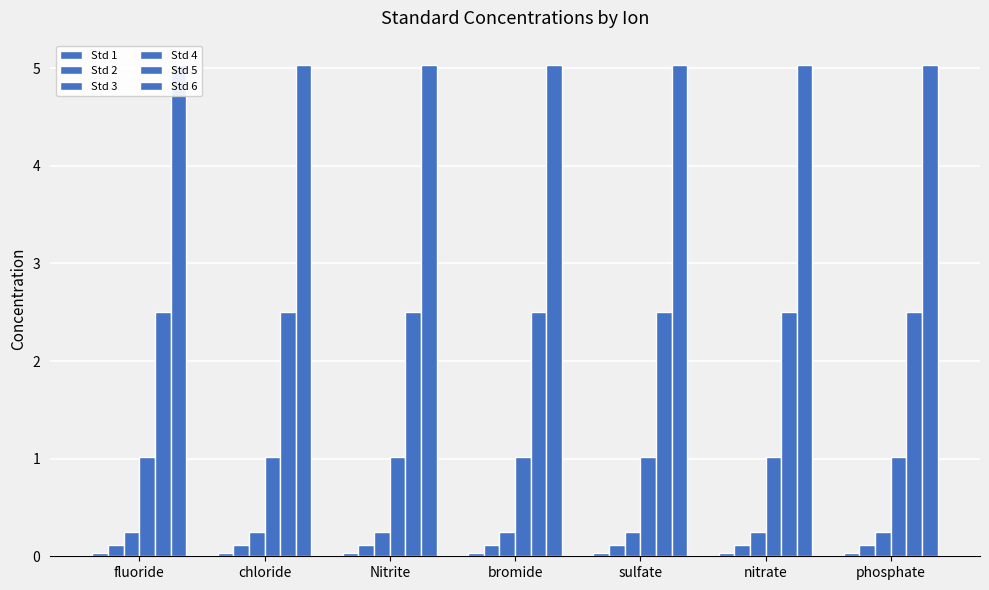

Which series has the widest spread of values?

Std 1